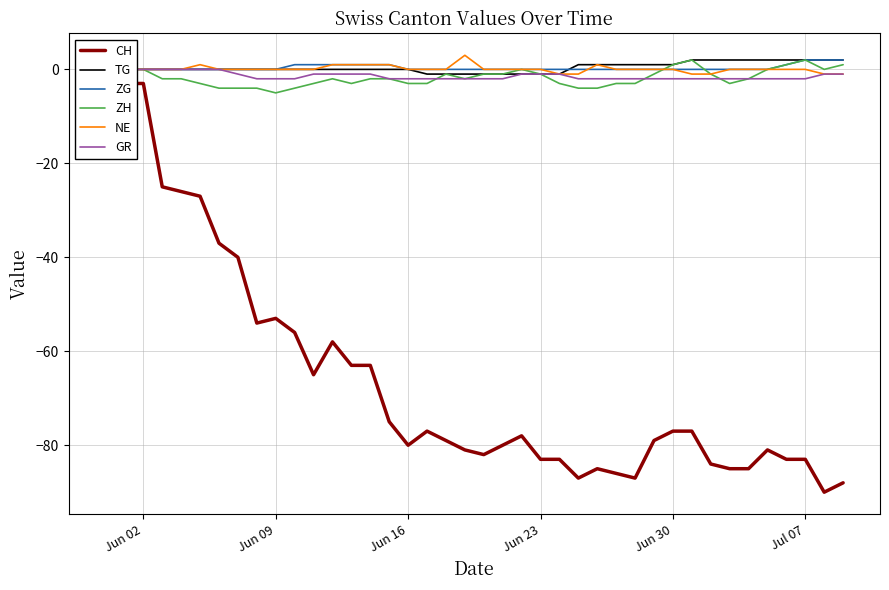

Count the number of categories in the chart.

40